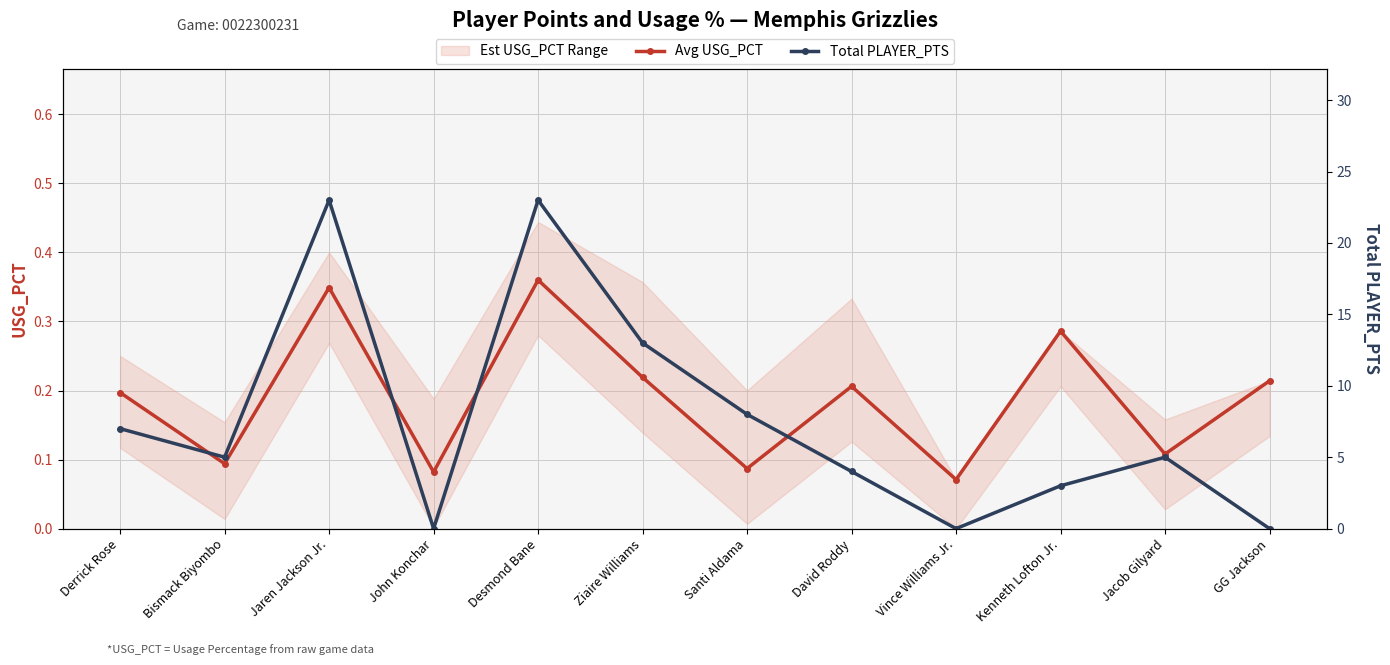

What is the label of the 2nd point from the left?

Bismack Biyombo